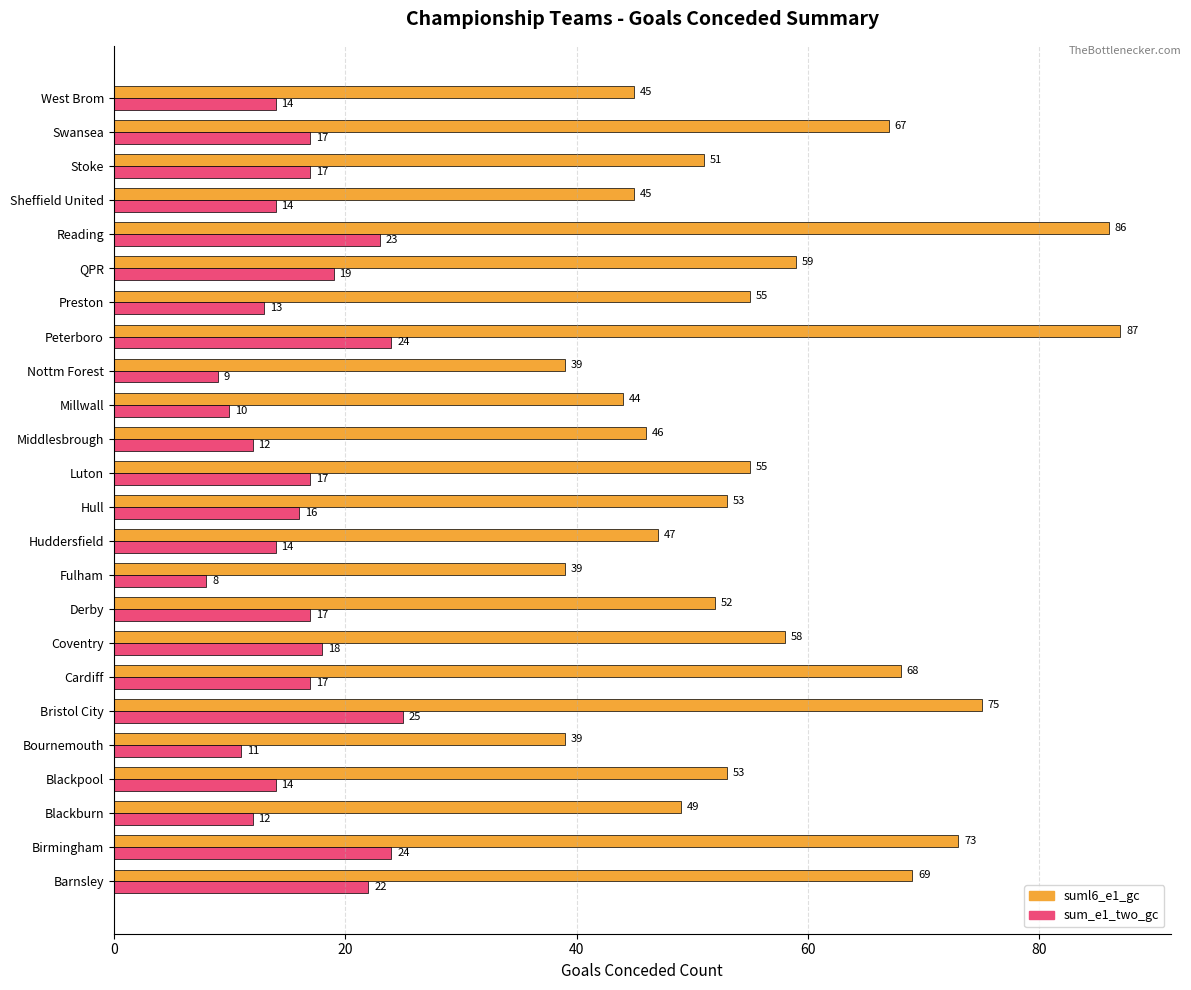

At which label does suml6_e1_gc reach its peak?

Peterboro